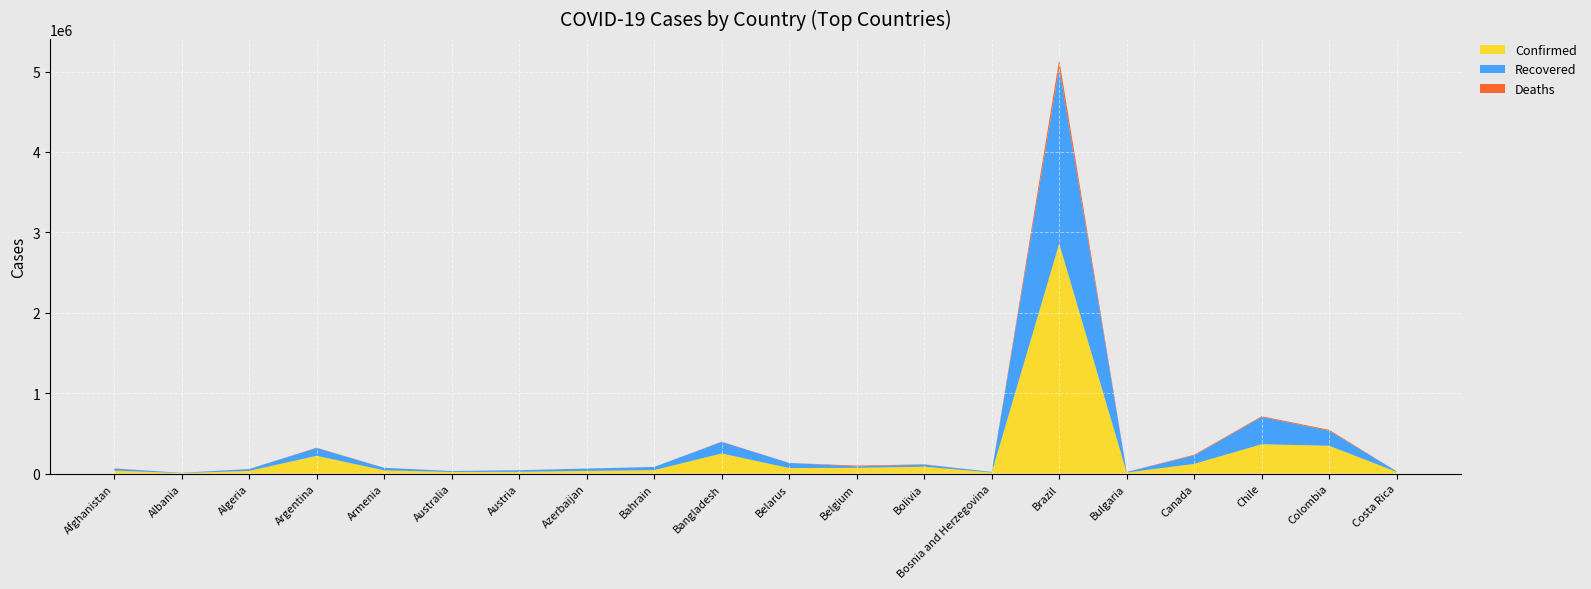

Reading left to right, extract all data points from this chart.

Confirmed: 36896	5889	33055	220682	39819	19863	21696	33103	42514	249651	68376	71158	85141	13138	2859073	12717	120033	364723	345714	20417
Recovered: 25840	3123	22802	96948	31556	11146	19596	28840	39576	143824	63425	17661	26437	6839	2190361	7154	104377	338291	186317	6851
Deaths: 1298	182	1261	4106	772	255	719	476	155	3306	577	9859	3385	379	97256	424	9010	9792	11624	191